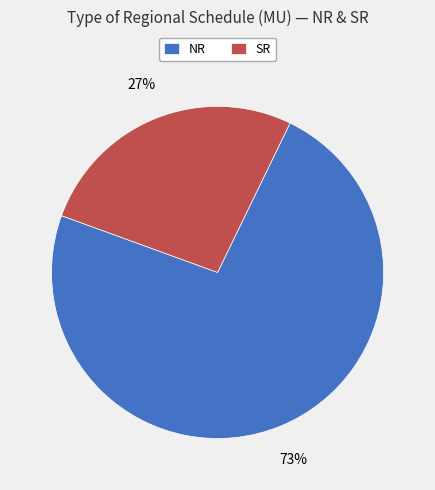

The NR slice represents 73% of the pie. True or false?

True